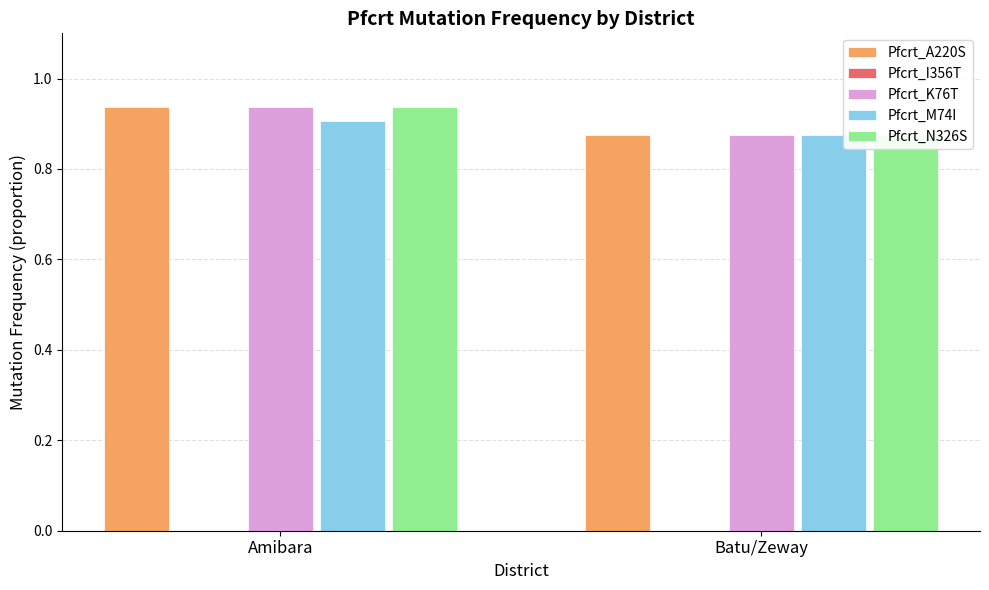

What are all the series names shown in the legend?

Pfcrt_A220S, Pfcrt_I356T, Pfcrt_K76T, Pfcrt_M74I, Pfcrt_N326S